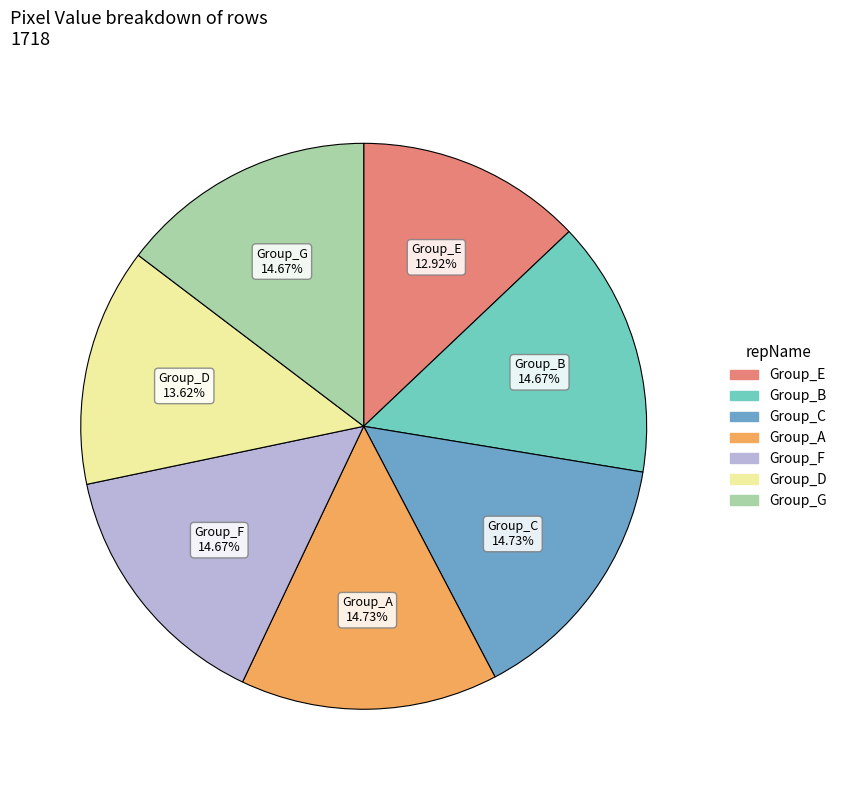

Does any single category account for the majority?

No